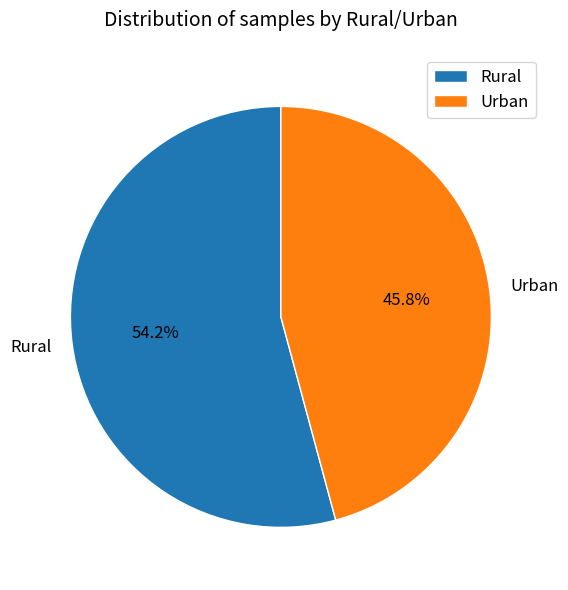

The Urban slice represents 46% of the pie. True or false?

True